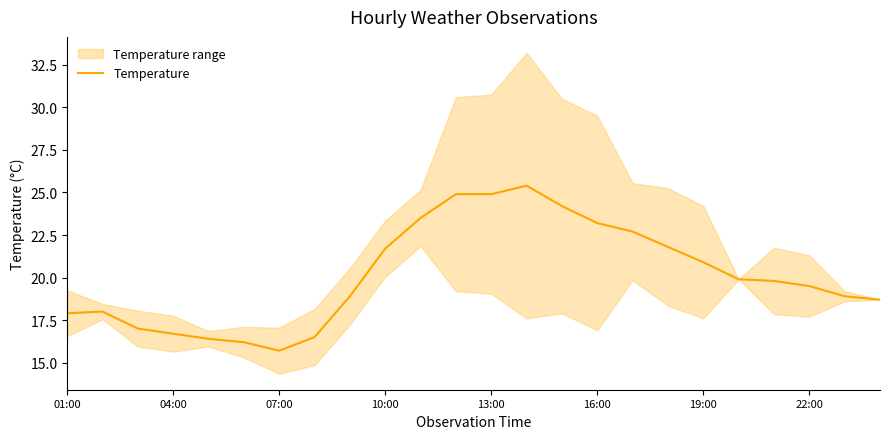

What is the maximum value for Temperature?

25.4